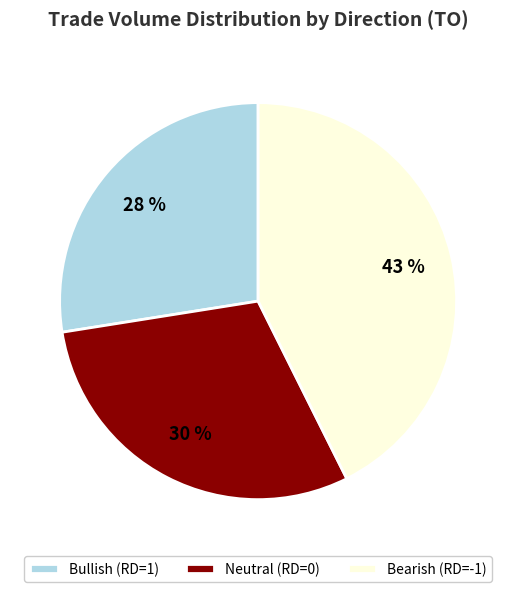

Approximately how many times larger is the value at Neutral (RD=0) compared to Bullish (RD=1)?

1.1